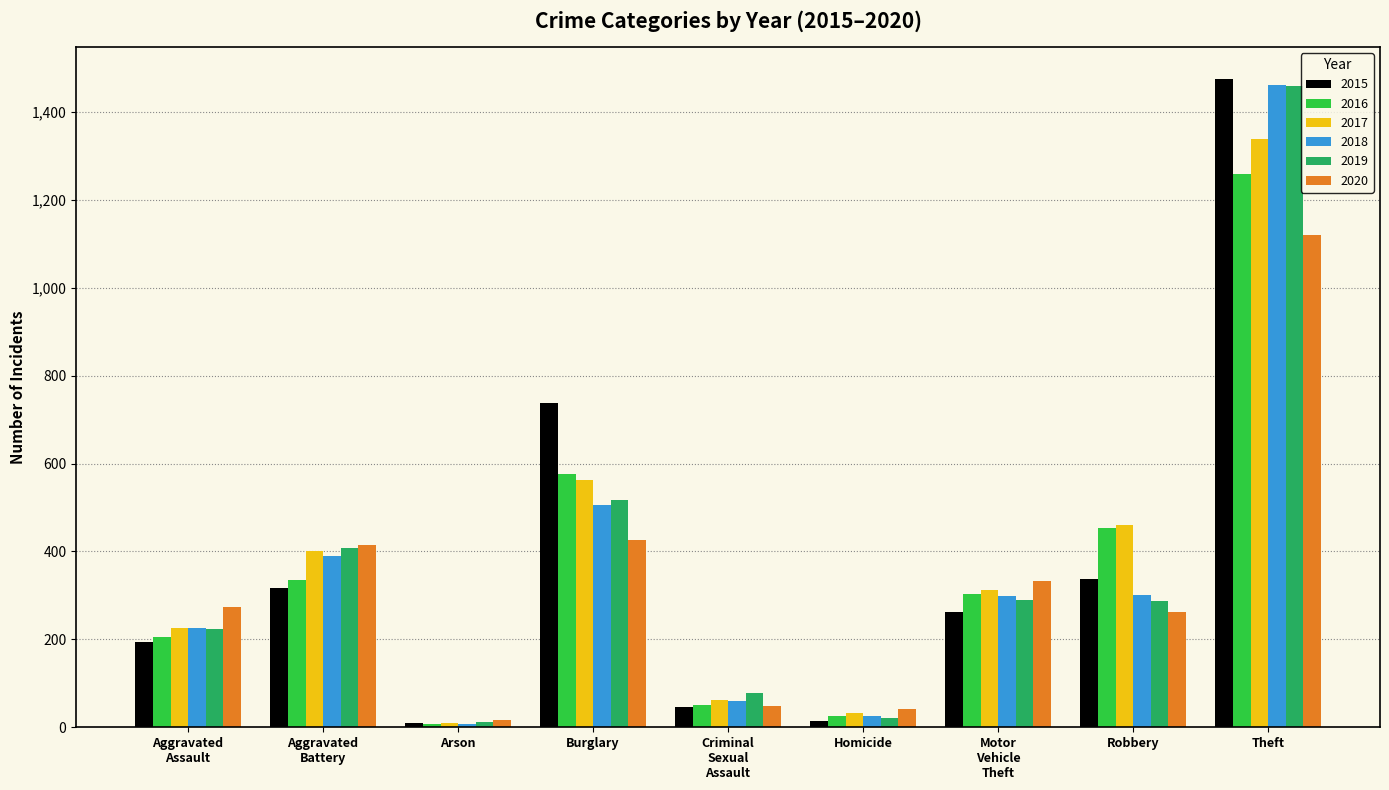

What are all the series names shown in the legend?

2015, 2016, 2017, 2018, 2019, 2020